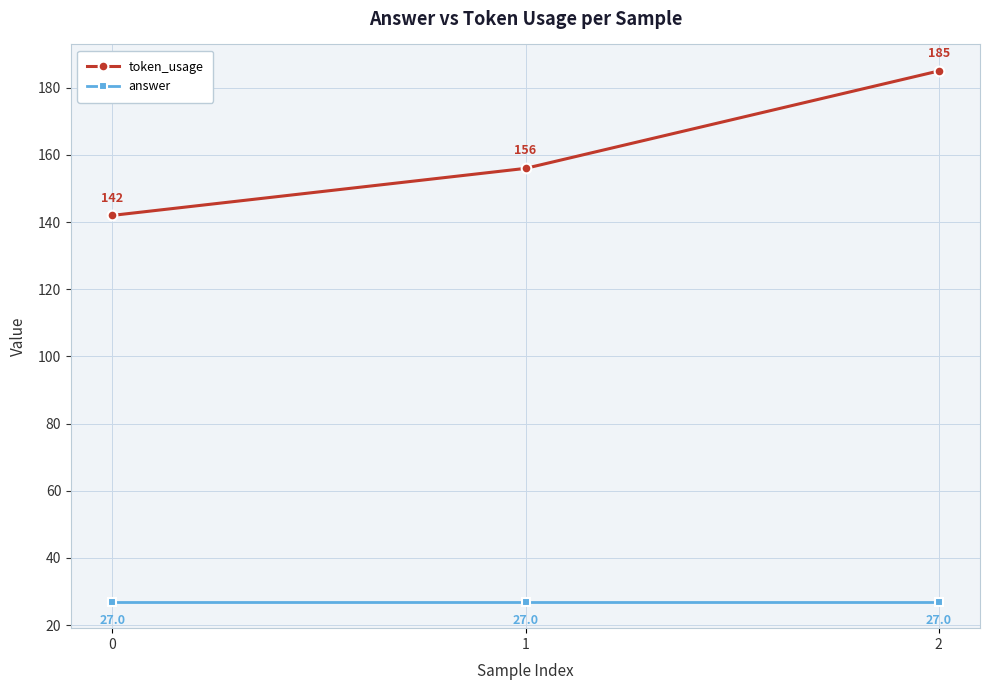

What are all the series names shown in the legend?

token_usage, answer